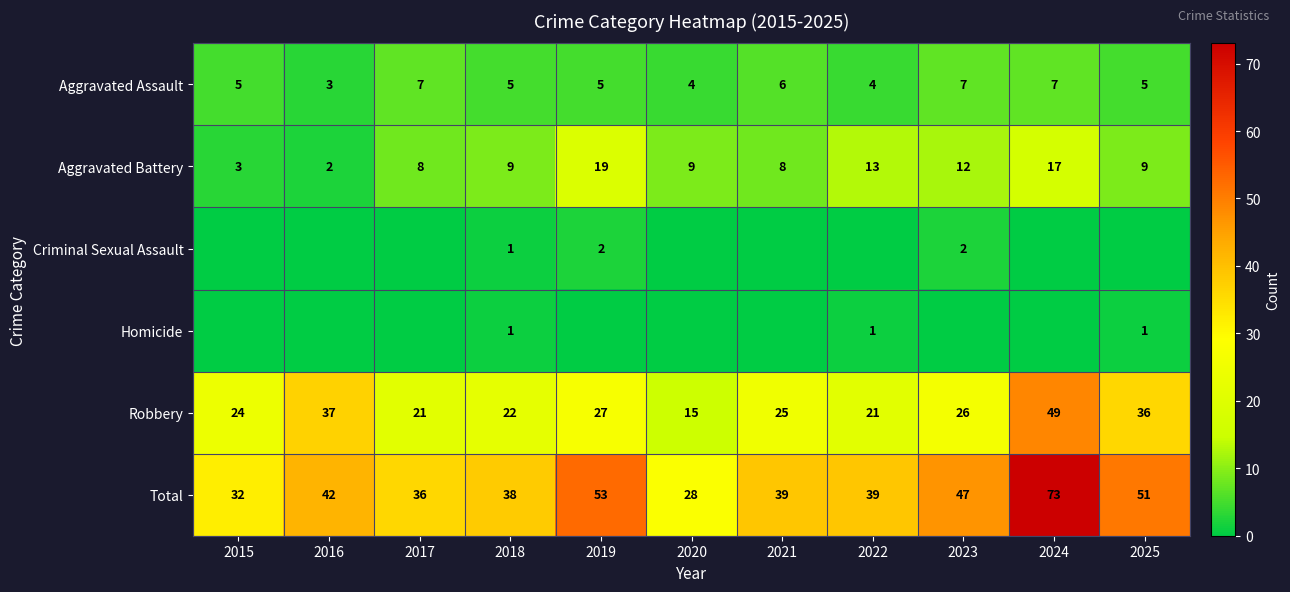

The value of Total at 2021 is 39. True or false?

True